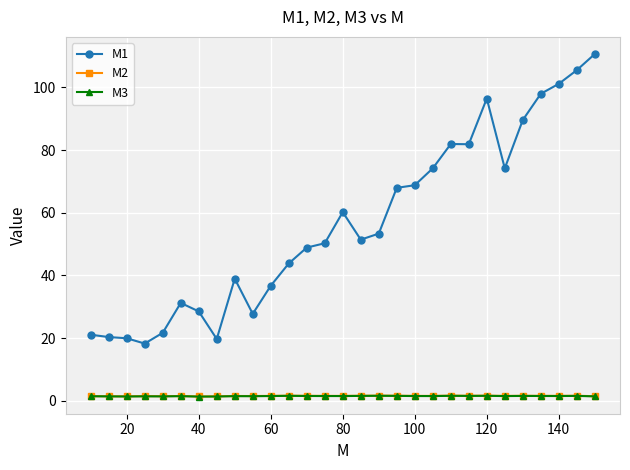

True or false: M1 has more than 2 interior local peaks.

True